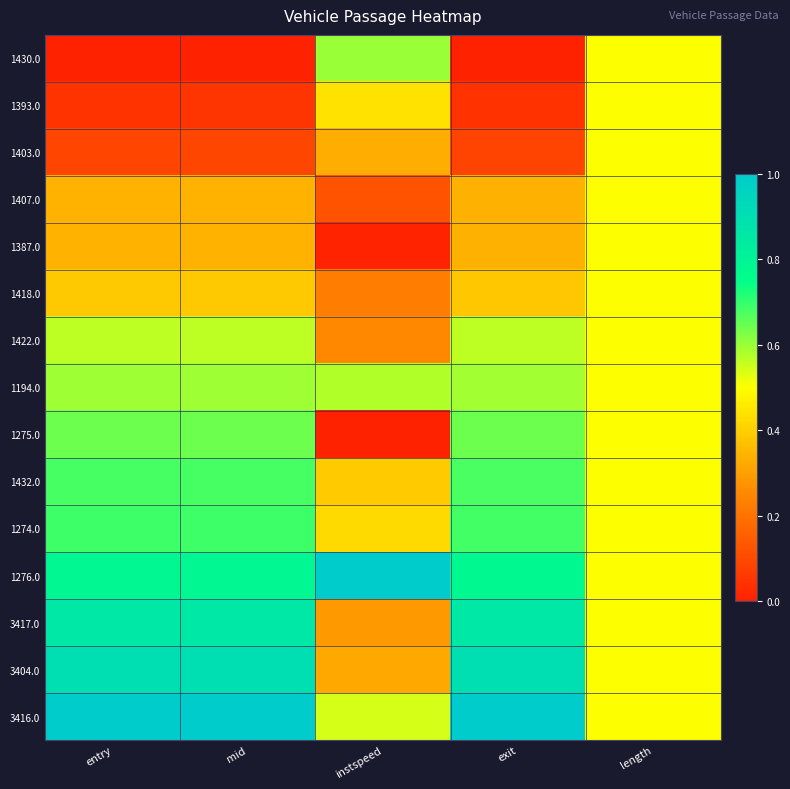

Rank the series by their maximum value, from highest to lowest.

1276.0, 3416.0, 3404.0, 3417.0, 1274.0, 1432.0, 1275.0, 1430.0, 1194.0, 1422.0, 1393.0, 1403.0, 1407.0, 1387.0, 1418.0